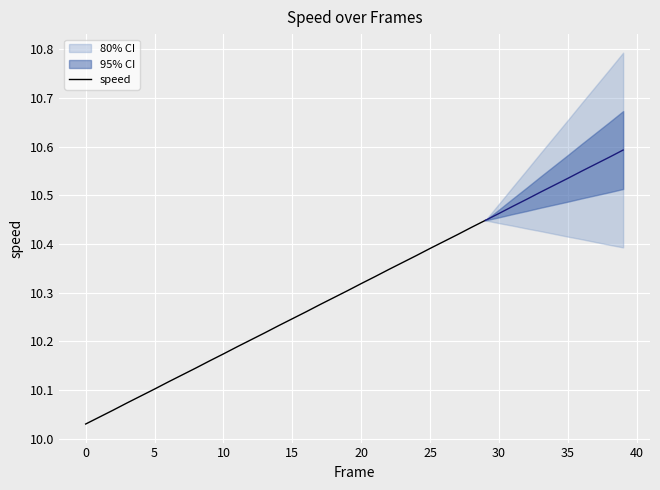

Is it true that speed equals 16.9 at 10?

False